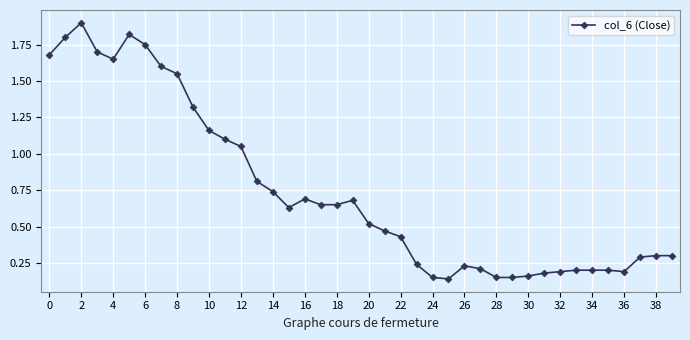

What is the maximum value shown in the chart?

1.9